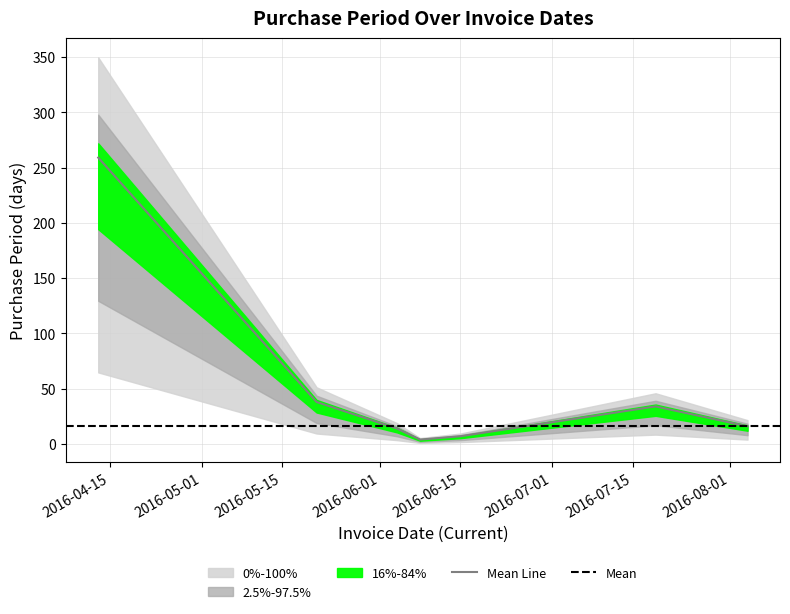

What is the sum of the values at 2016-07-19 and 2016-06-15?

41